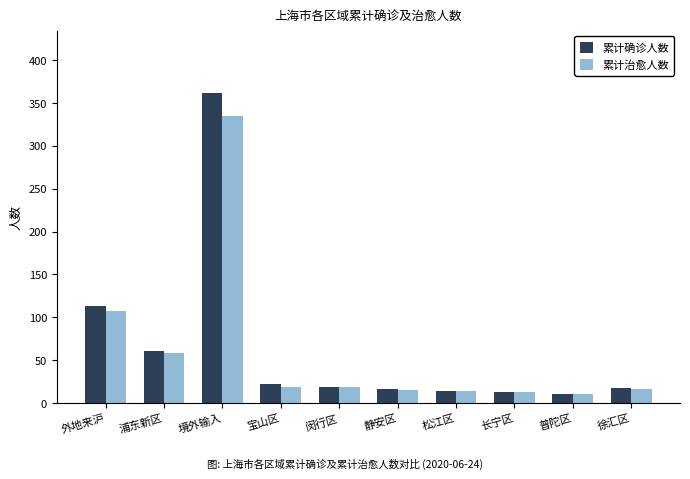

What are all the series names shown in the legend?

累计确诊人数, 累计治愈人数